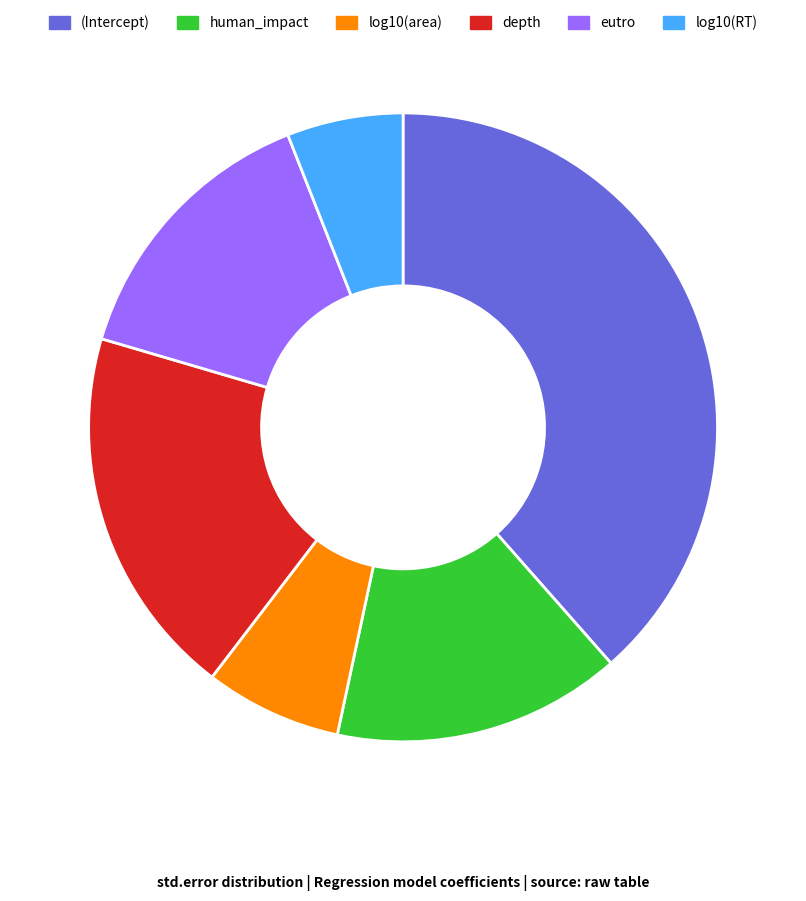

Does log10(RT) account for over 50% of the chart?

No